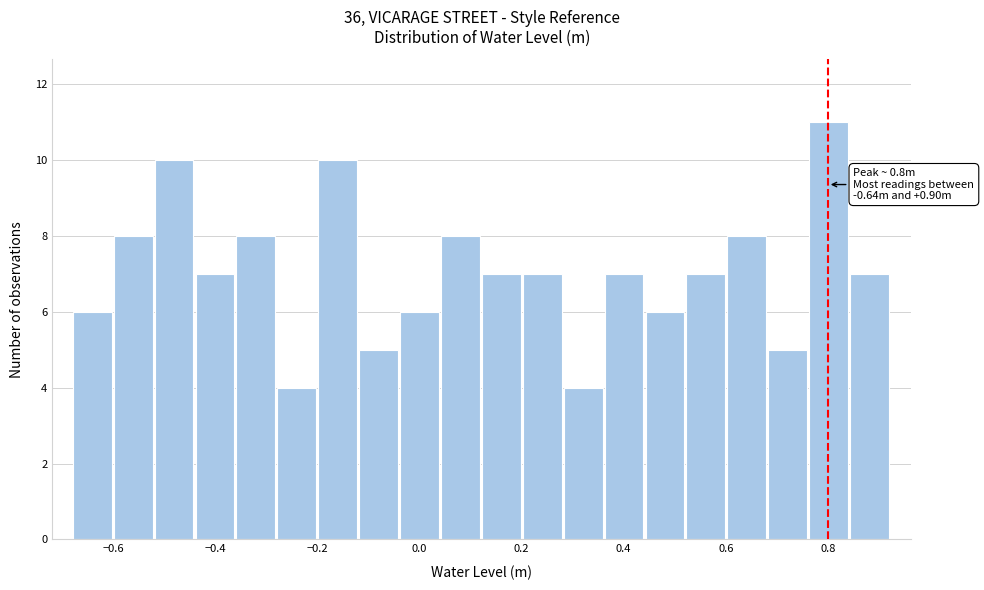

Which range on the x-axis has the tallest bar?

0.76 to 0.84